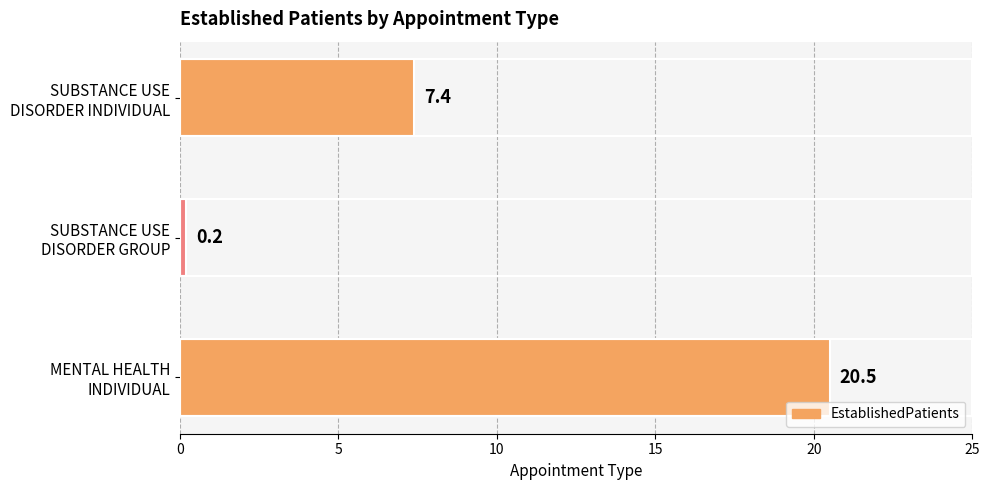

What is the maximum value shown in the chart?

20.5